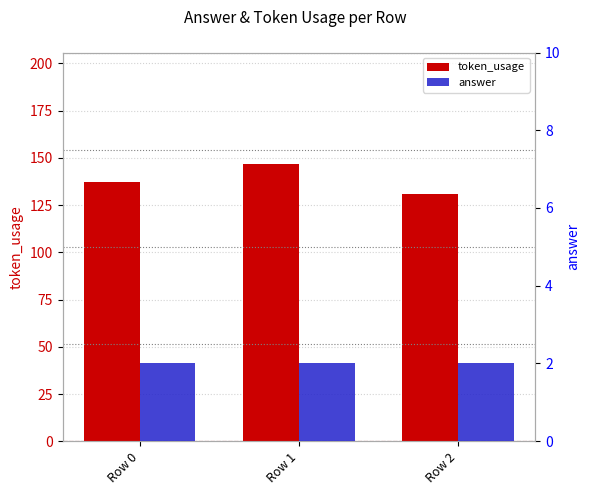

How many groups of bars are there?

3